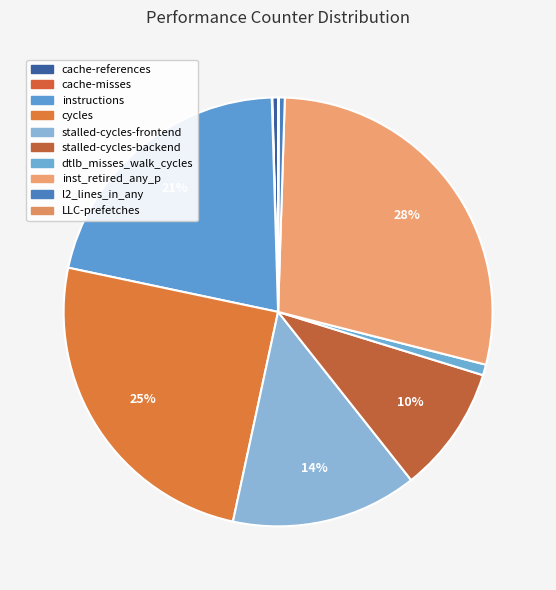

What percentage is the stalled-cycles-backend slice, to the nearest percent?

10%